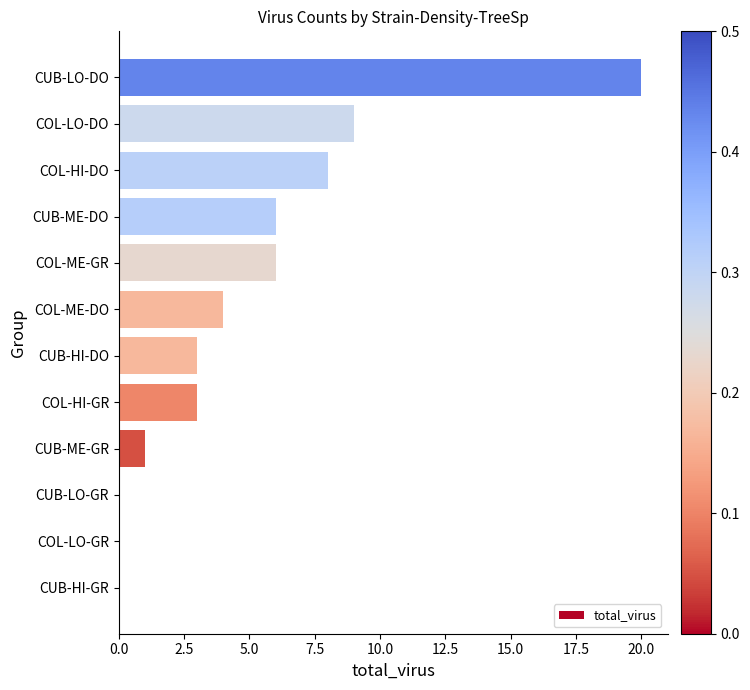

How many distinct data groups are displayed?

1